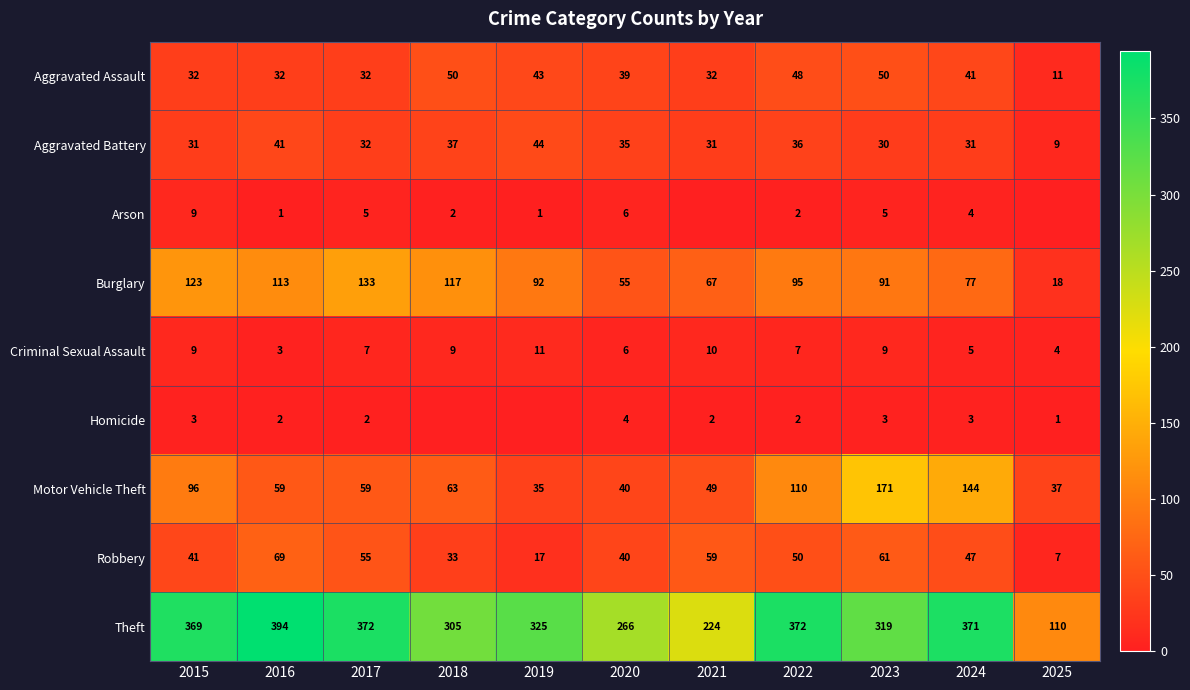

How many values in the Motor Vehicle Theft series are below 59?

4